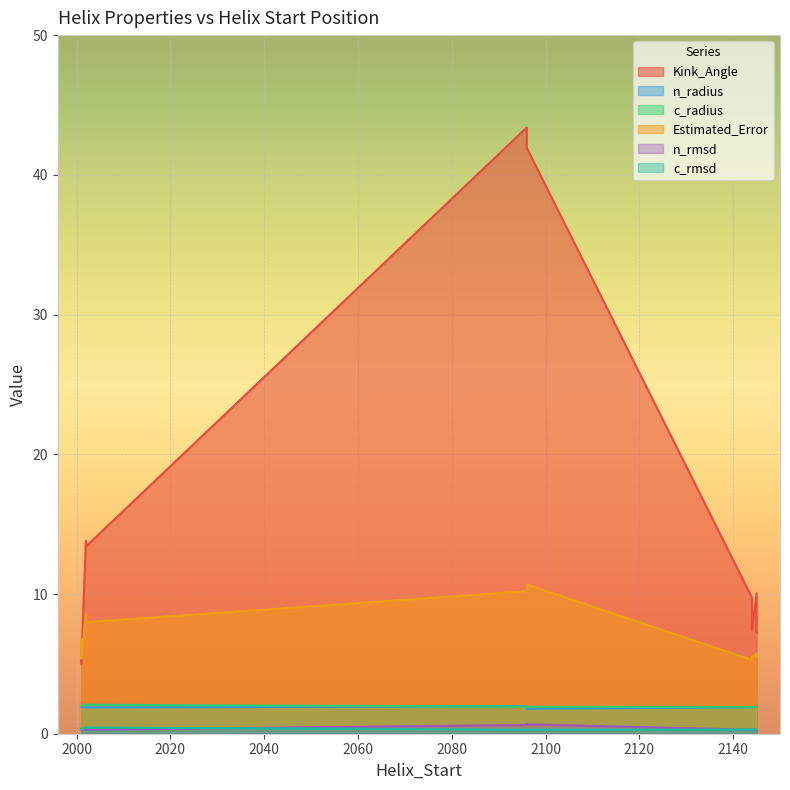

Does the chart display data point markers on the line(s)?

No